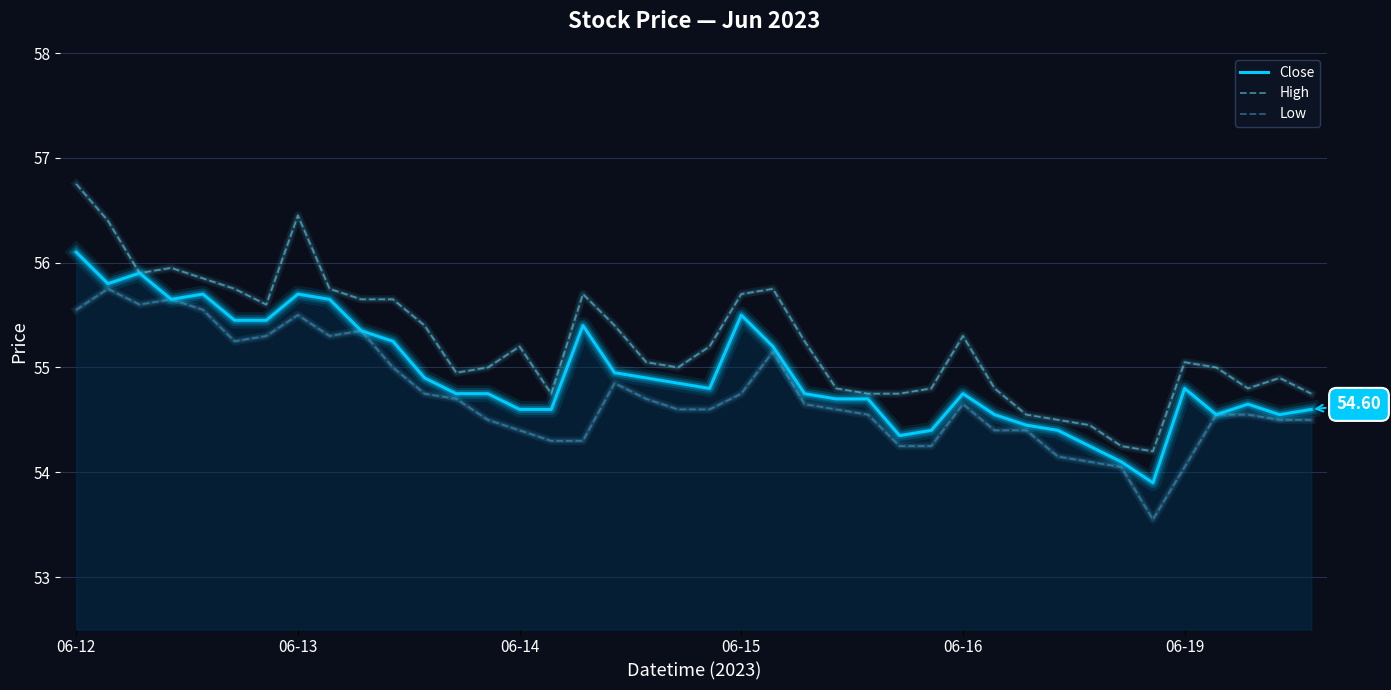

Does the chart display data point markers on the line(s)?

No